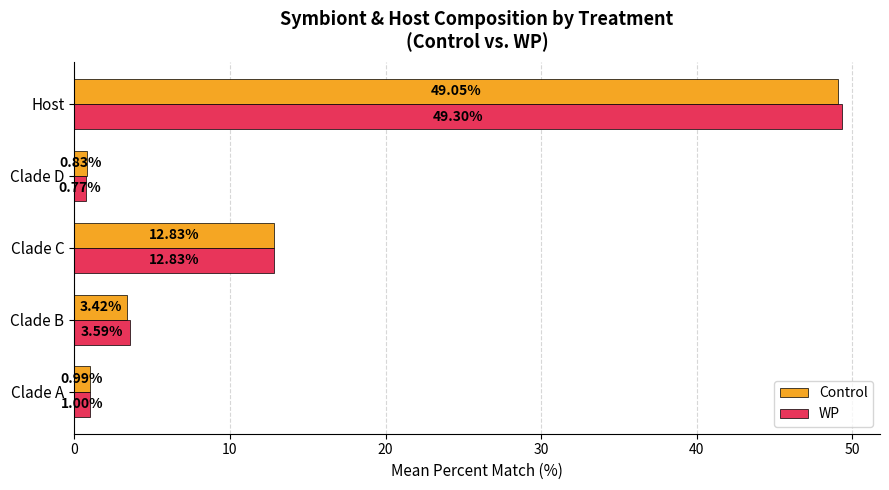

What is the total value across all series at Clade D?

1.6